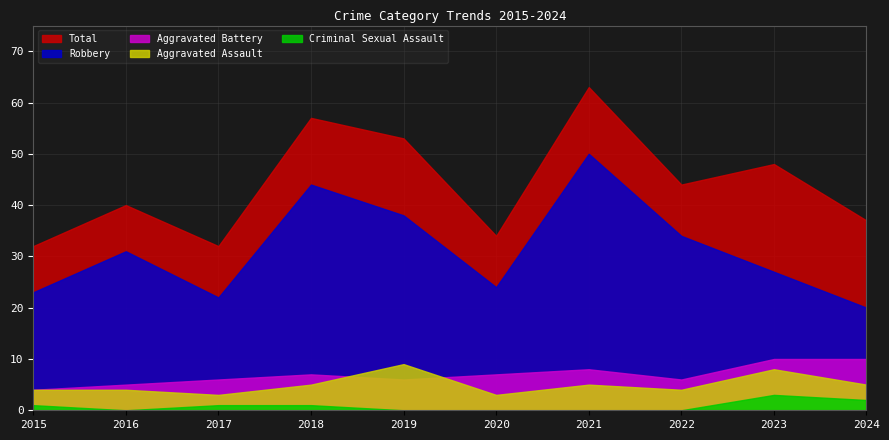

Does the chart display data point markers on the line(s)?

No